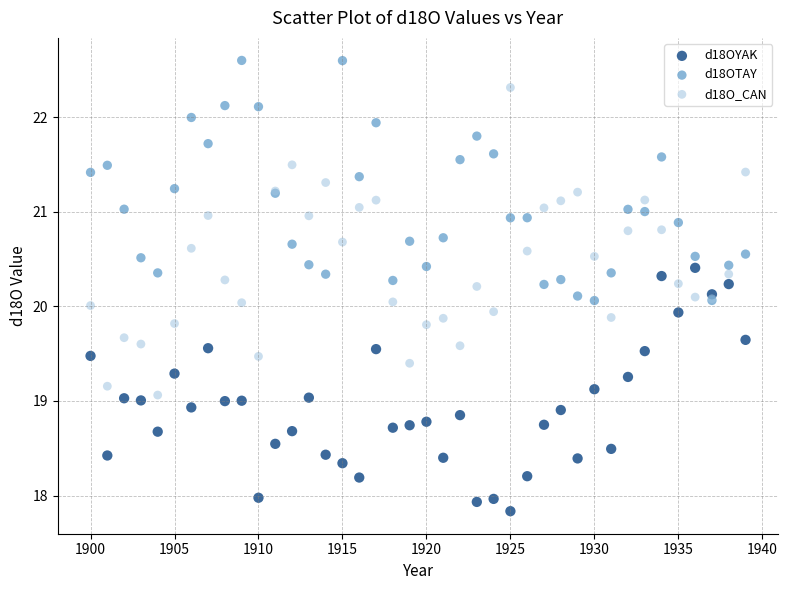

Which series has the widest spread of Y values?

d18O_CAN